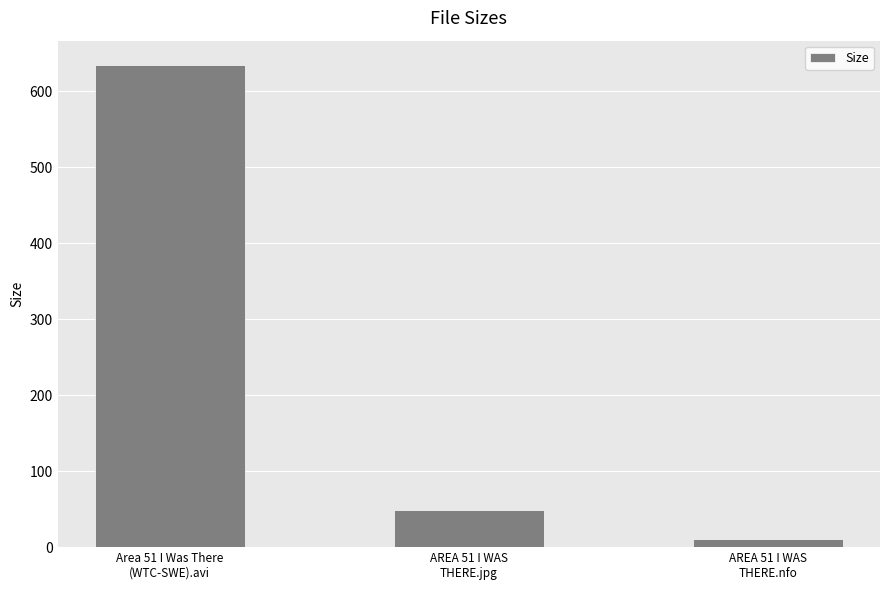

Which label corresponds to the smallest value in the chart?

AREA 51 I WAS
THERE.nfo